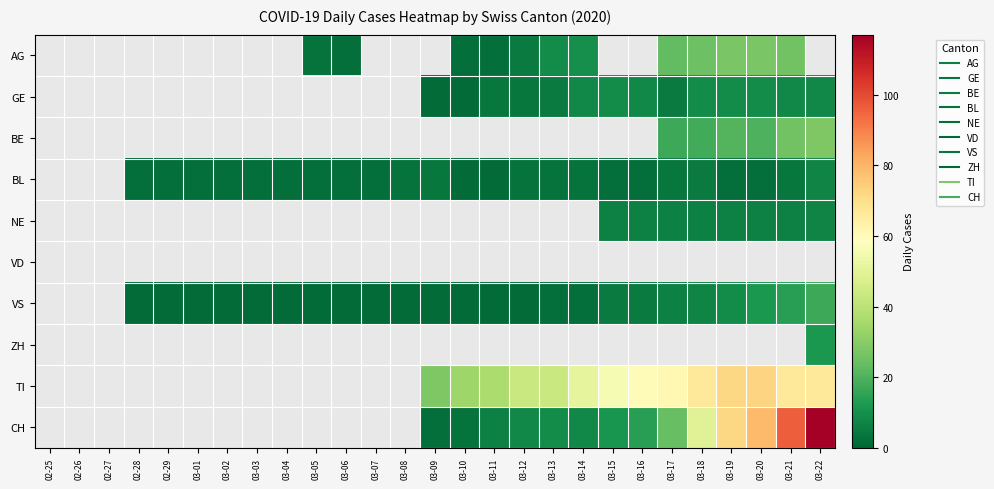

Is the value of TI at 03-18 greater than the value of CH at 03-04?

No